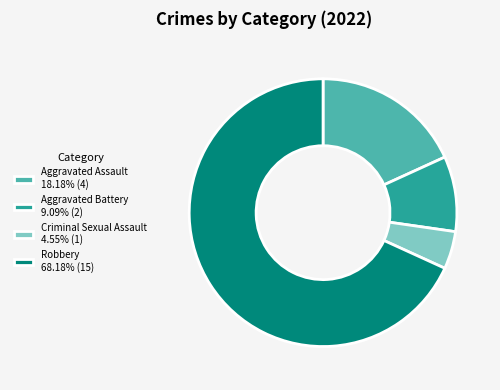

What is the ratio of the value at Robbery to the value at Criminal Sexual Assault?

15.0